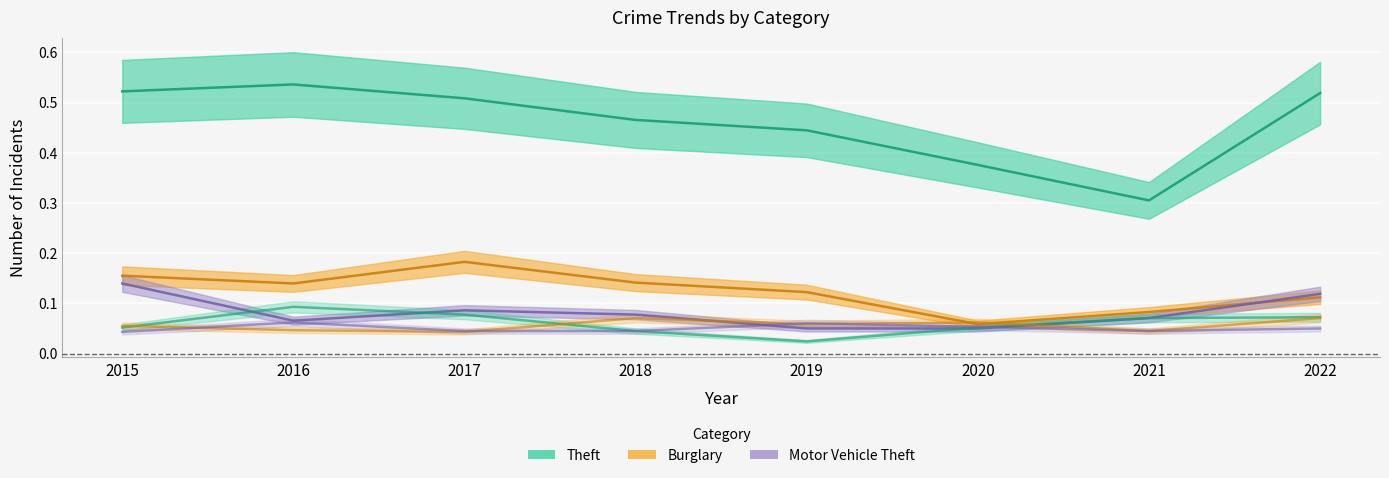

At how many categories does at least one series exceed 0?

8